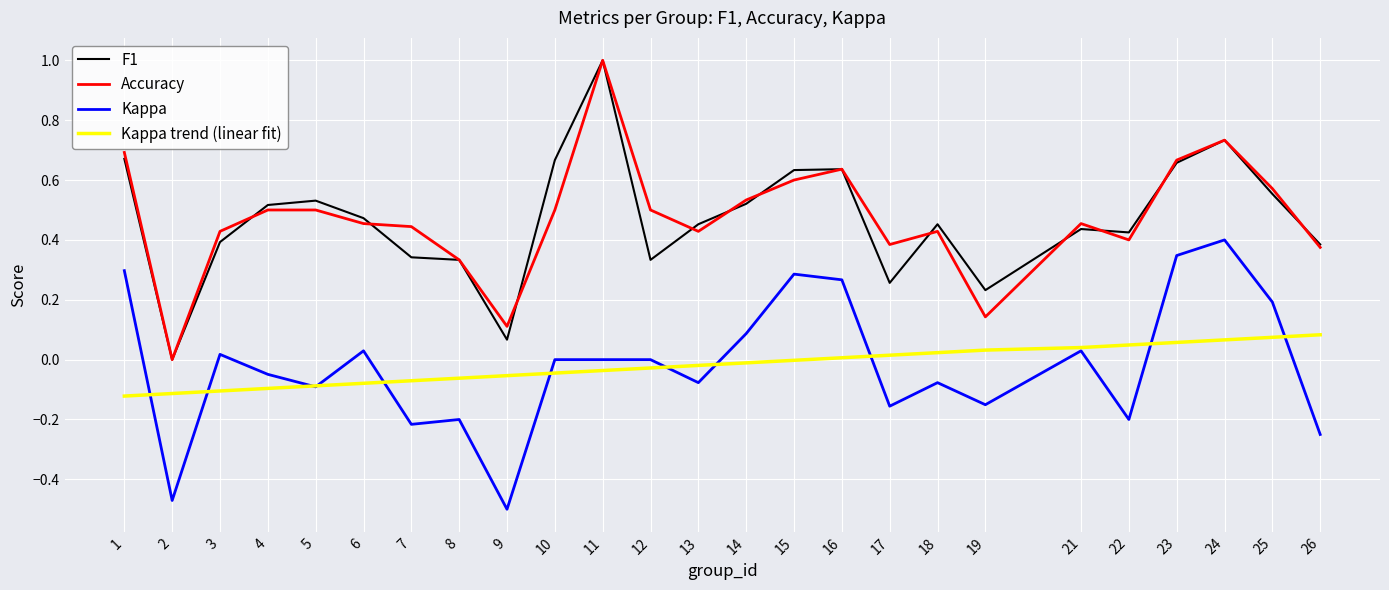

True or false: Accuracy has a value of 0.6 at 2.

False